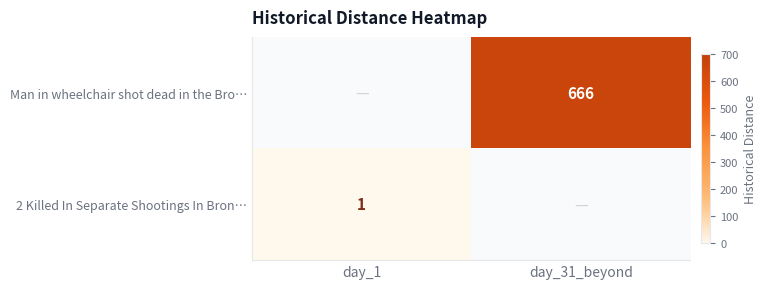

Is it true that 2 Killed In Separate Shootings In Bron… equals 2 at day_1?

False